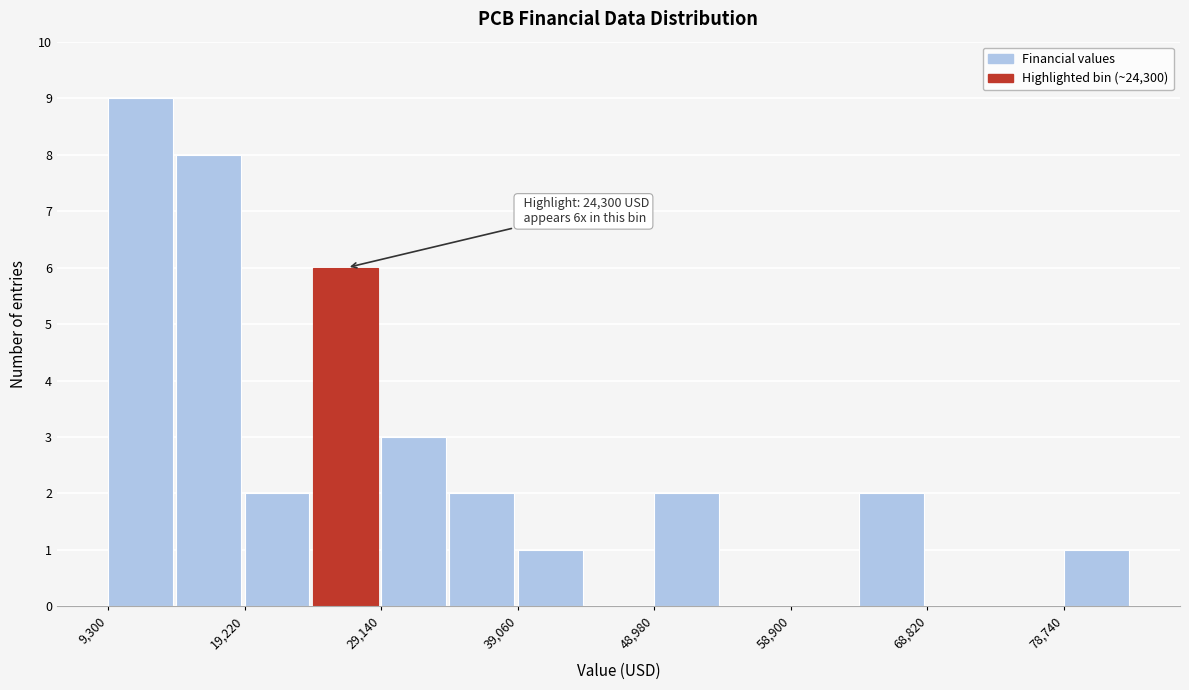

Which range on the x-axis has the tallest bar?

9000 to 14000